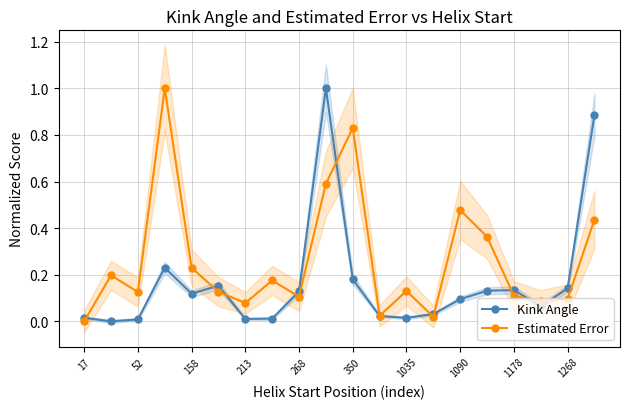

What are all the series names shown in the legend?

Kink Angle, Estimated Error